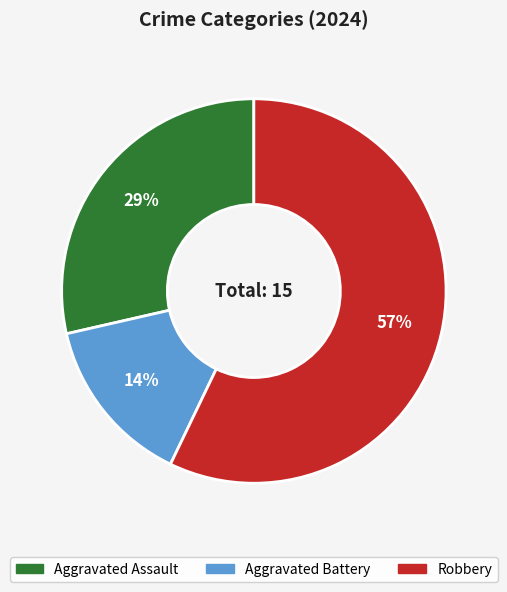

To the nearest percent, what percentage of the pie is Aggravated Assault?

29%